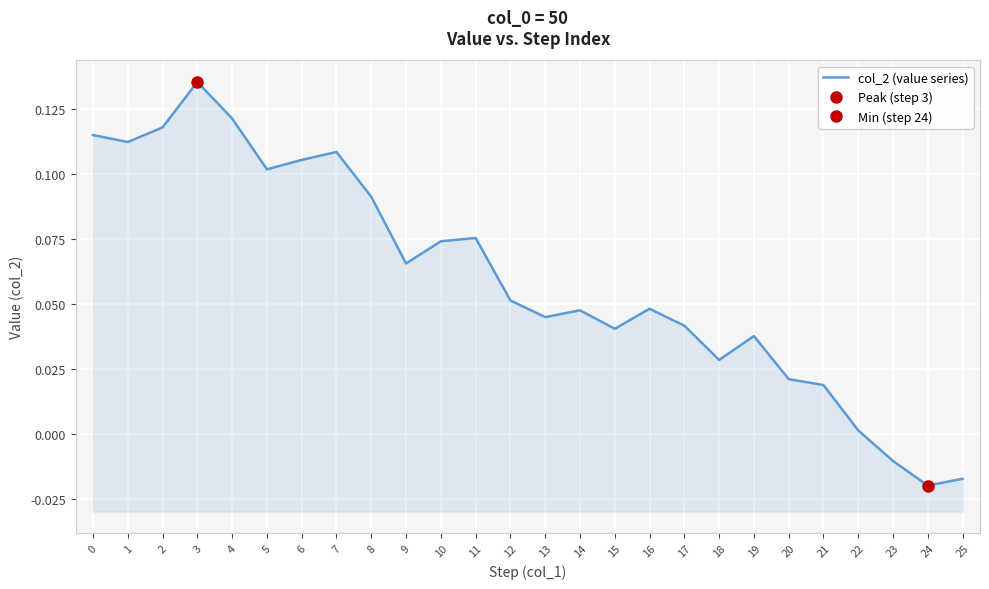

Is it true that the value at 13 is 0.1?

False